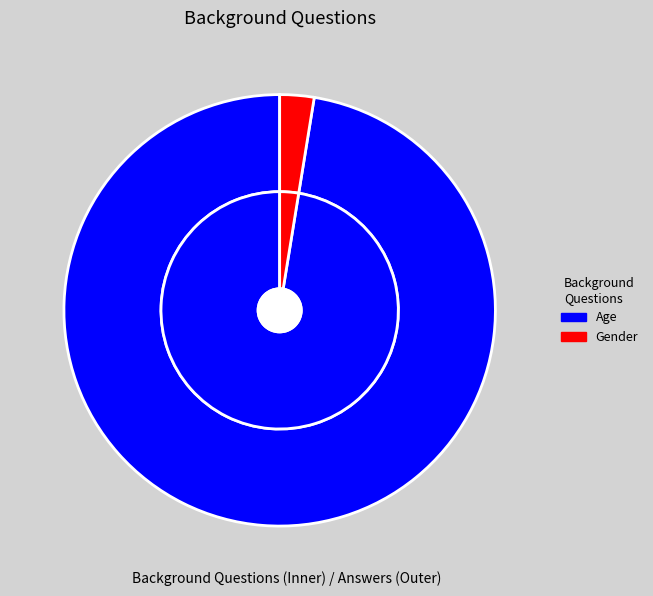

The Gender slice represents 1% of the pie. True or false?

False